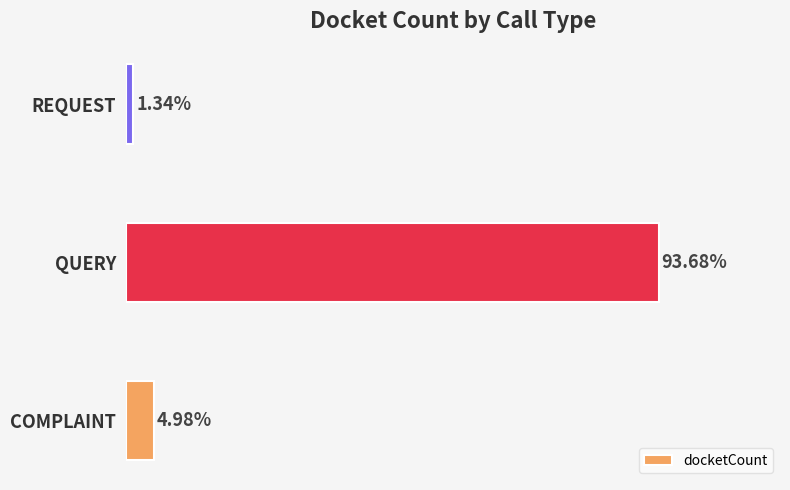

Rank the categories by value from lowest to highest.

REQUEST, COMPLAINT, QUERY